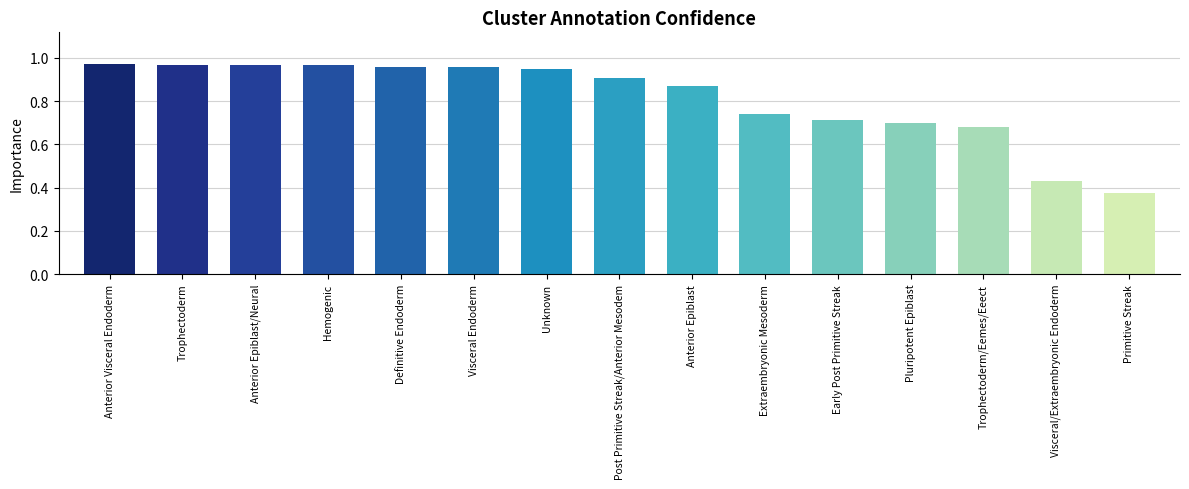

What is the label of the 1st bar from the left?

Anterior Visceral Endoderm